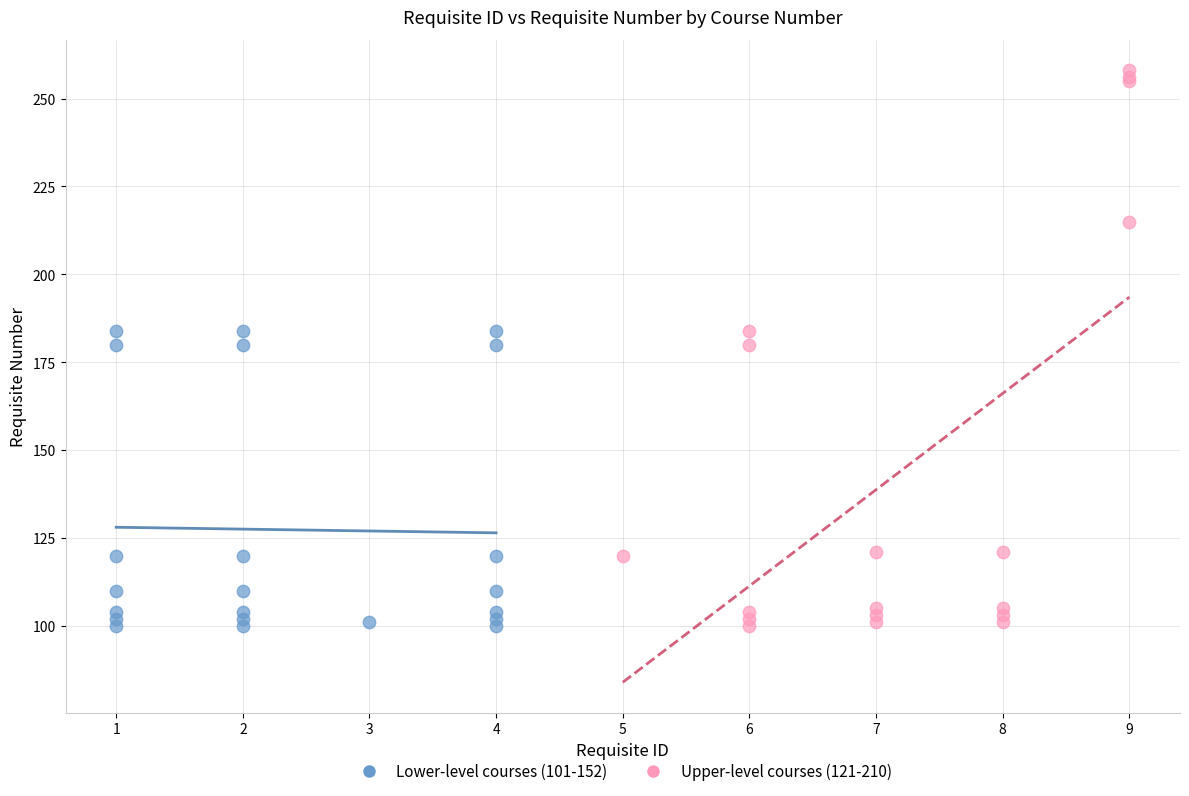

Which series has the widest spread of Y values?

Upper-level courses (121-210)